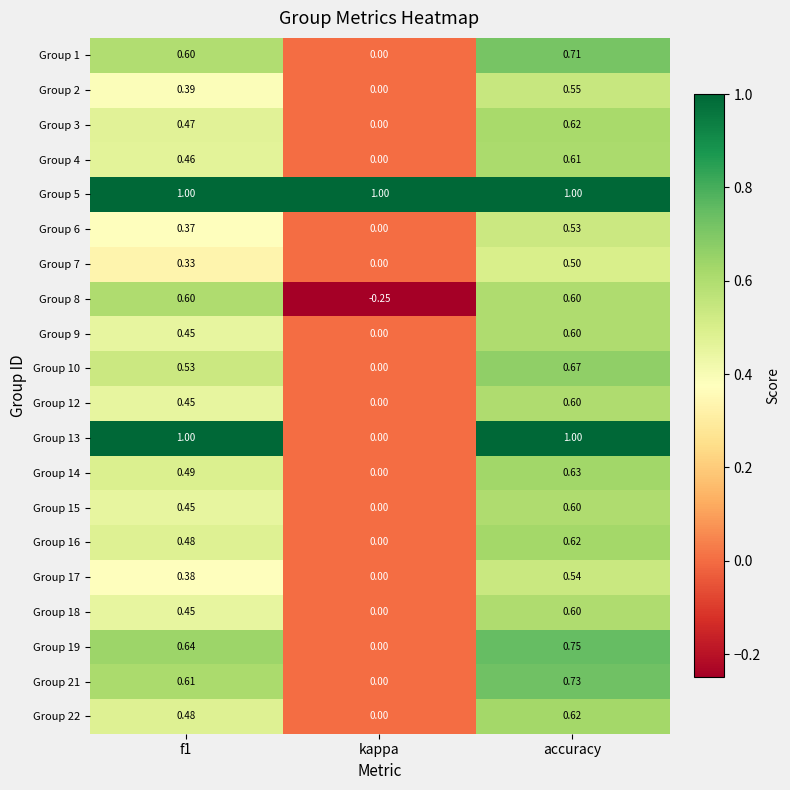

Where is Group 7 nearest to the value 0?

kappa